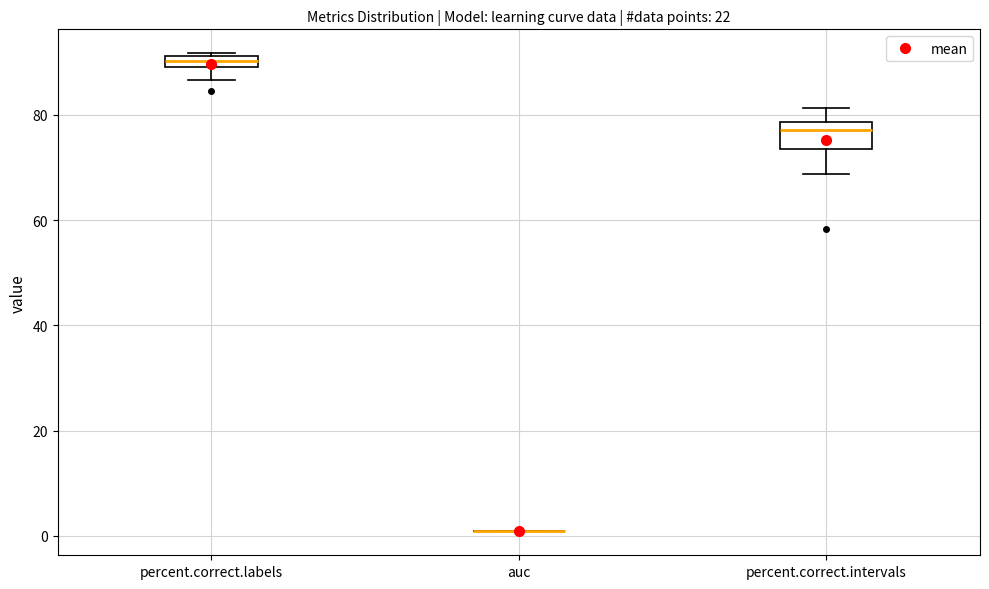

Which box is the tallest, from its lower edge to its upper edge?

percent.correct.intervals